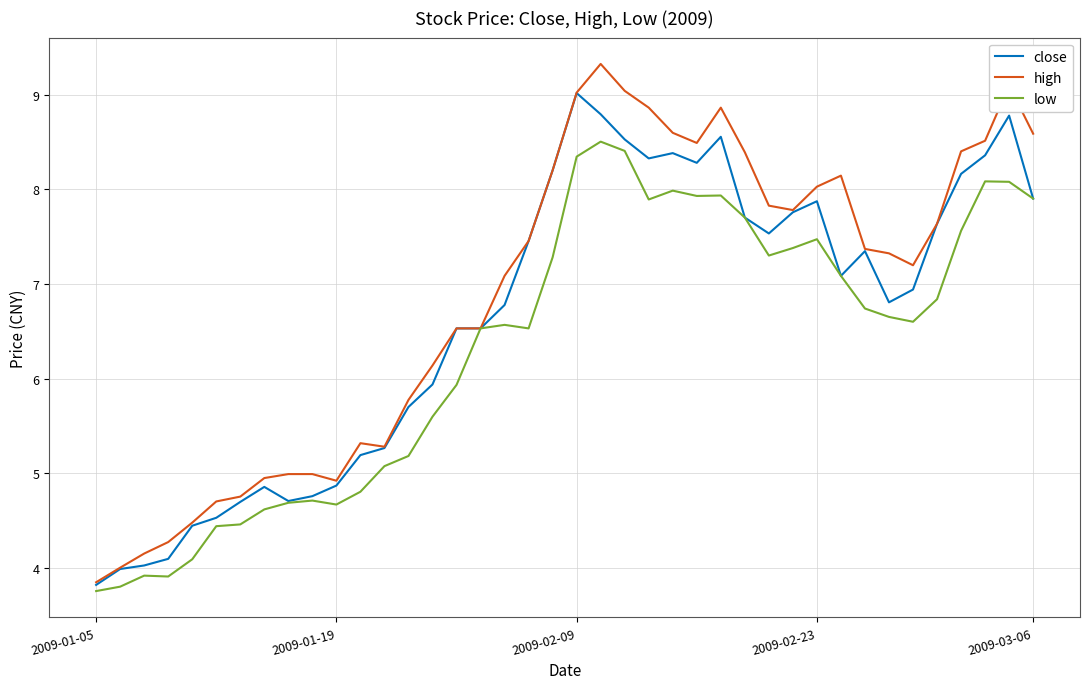

List the series in order of their overall mean, highest first.

high, close, low